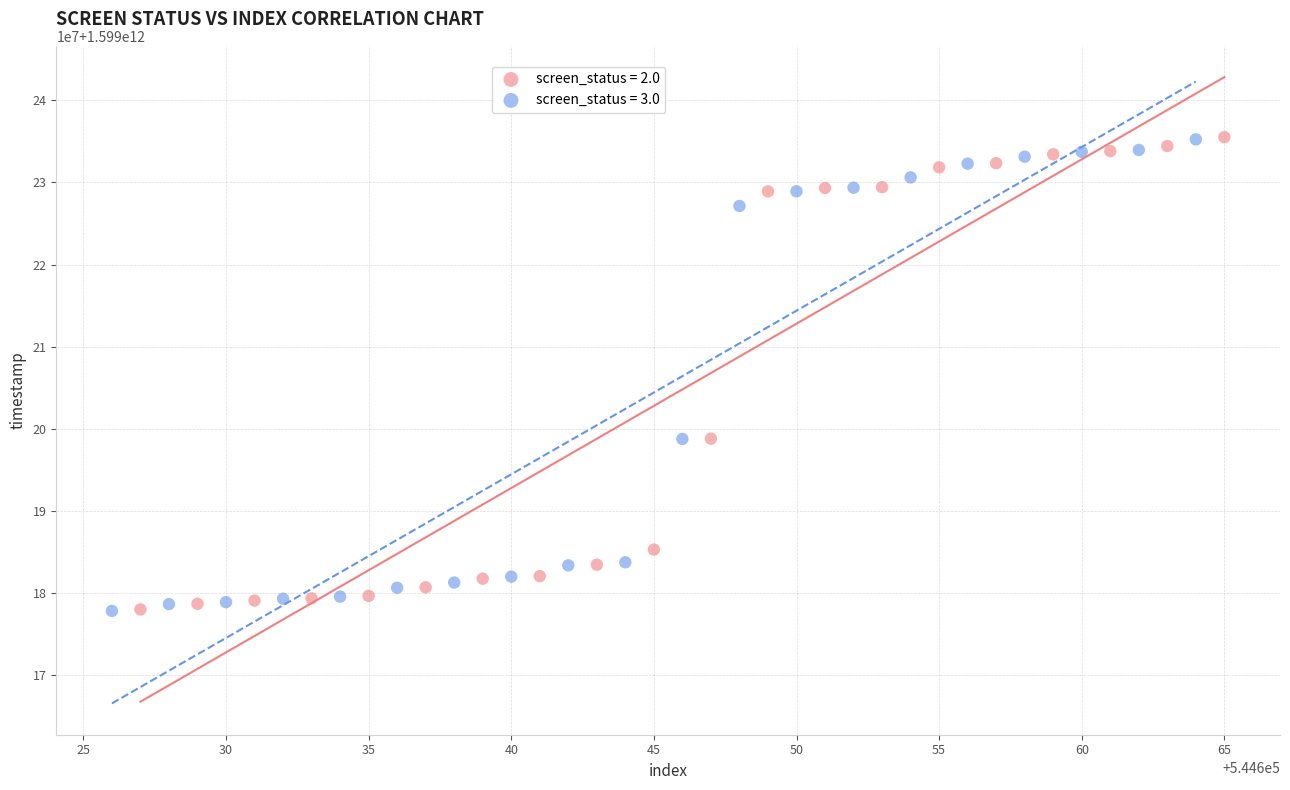

What are all the series names shown in the legend?

screen_status = 2.0, screen_status = 3.0